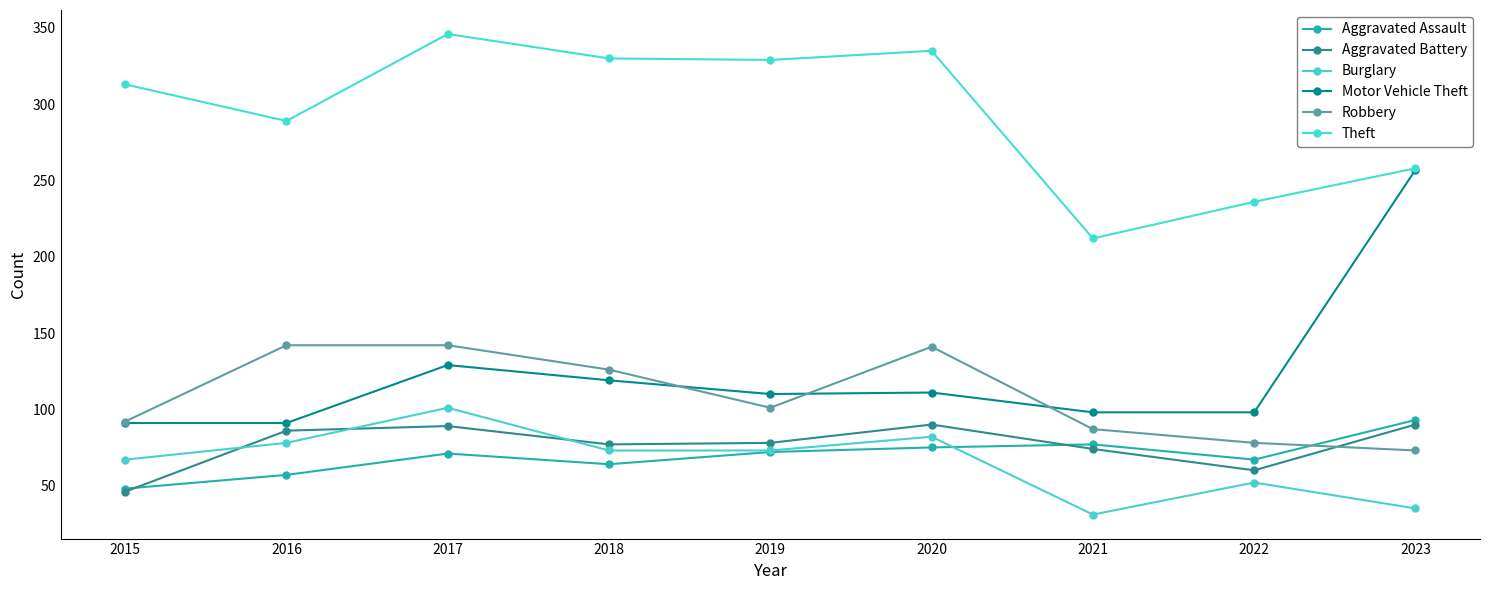

Reading left to right, extract all data points from this chart.

Aggravated Assault: 2015=48	2016=57	2017=71	2018=64	2019=72	2020=75	2021=77	2022=67	2023=93
Aggravated Battery: 2015=46	2016=86	2017=89	2018=77	2019=78	2020=90	2021=74	2022=60	2023=90
Burglary: 2015=67	2016=78	2017=101	2018=73	2019=73	2020=82	2021=31	2022=52	2023=35
Motor Vehicle Theft: 2015=91	2016=91	2017=129	2018=119	2019=110	2020=111	2021=98	2022=98	2023=257
Robbery: 2015=92	2016=142	2017=142	2018=126	2019=101	2020=141	2021=87	2022=78	2023=73
Theft: 2015=313	2016=289	2017=346	2018=330	2019=329	2020=335	2021=212	2022=236	2023=258